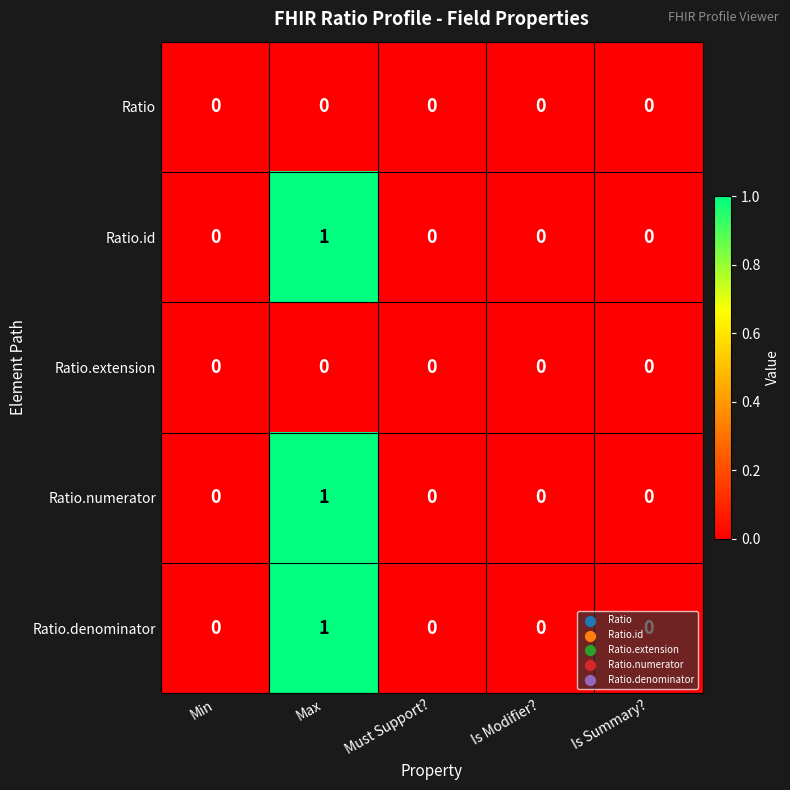

The value of Ratio.extension at Is Modifier? is 0. True or false?

True